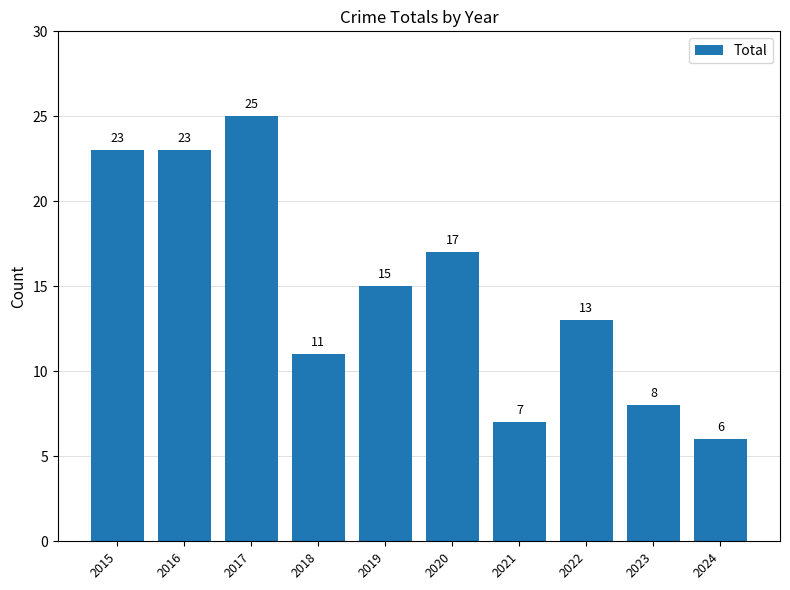

What is the change in value from 2015 to 2017?

+2